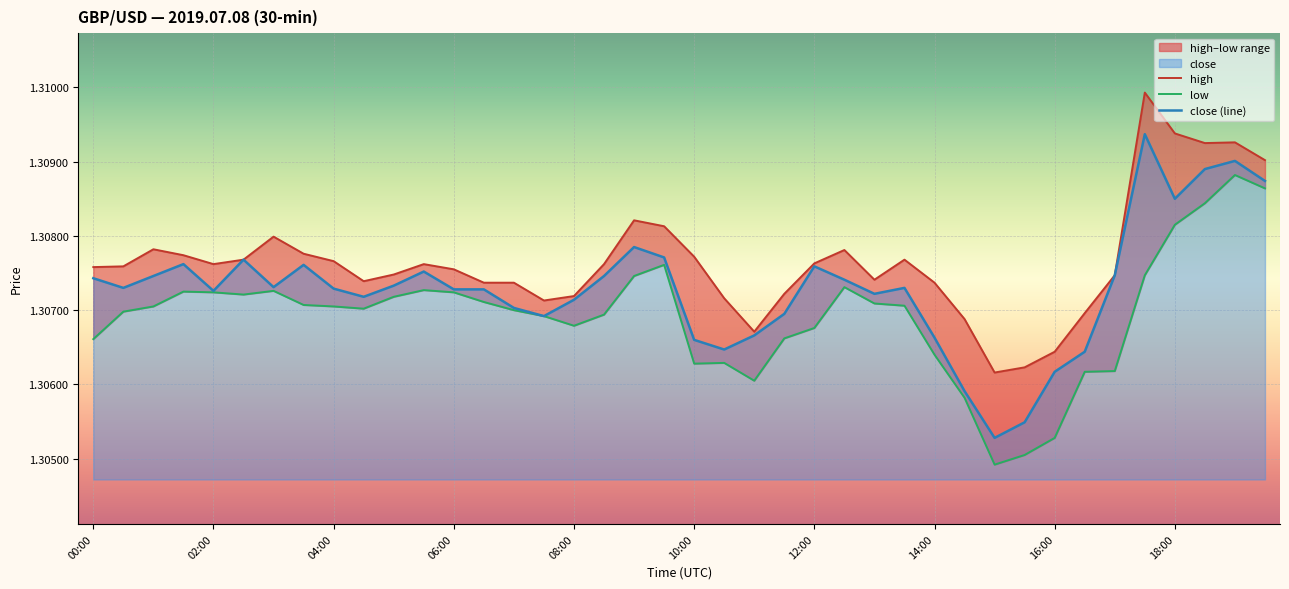

True or false: close (line) has a value of 1.7 at 08:00.

False